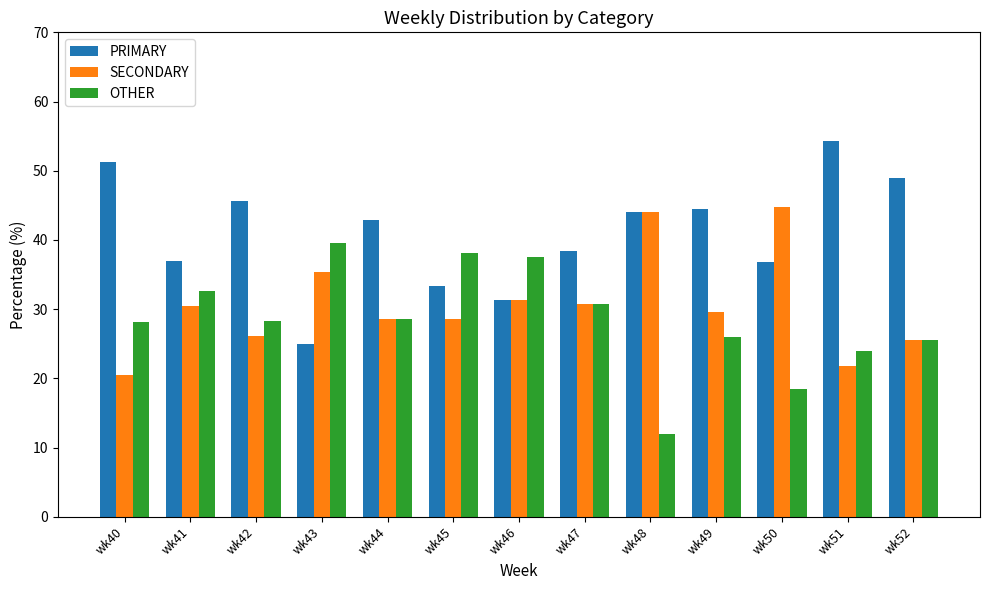

What are all the series names shown in the legend?

PRIMARY, SECONDARY, OTHER